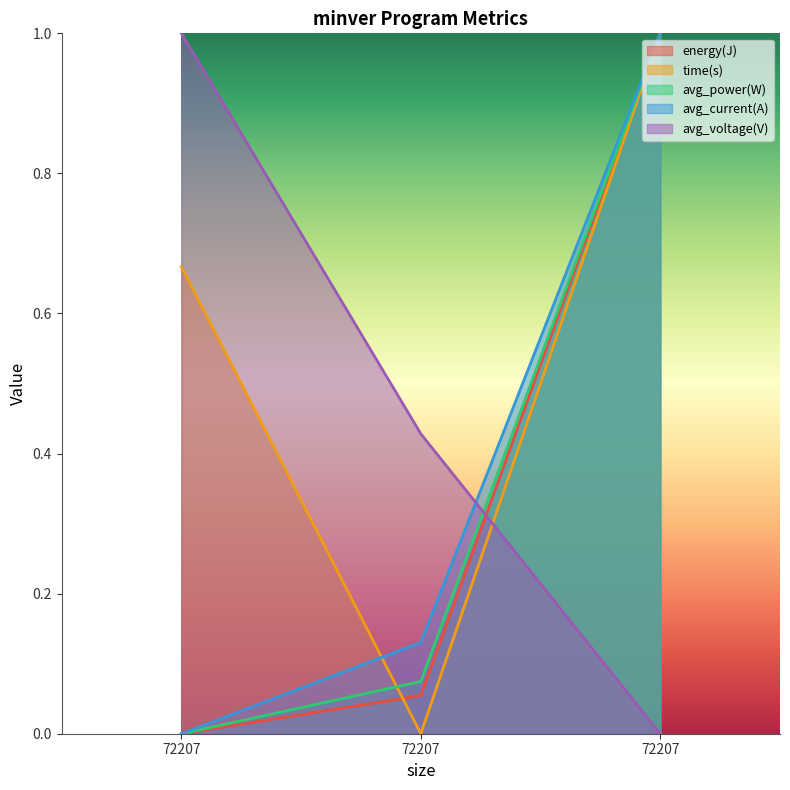

Where is avg_power(W) nearest to the value 0?

72207